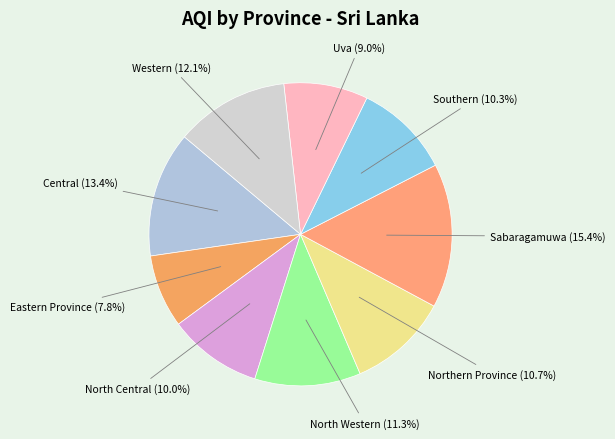

What is the smallest slice in the pie chart?

Eastern Province